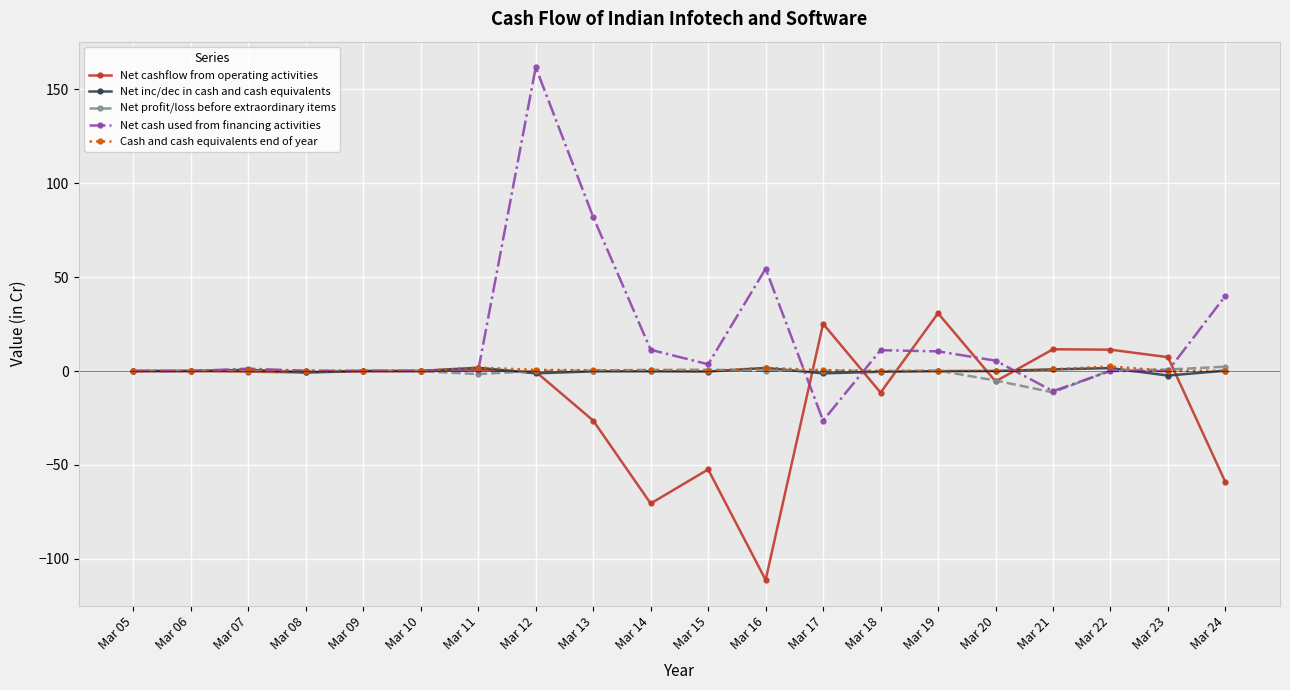

Is it true that Net cashflow from operating activities equals -11.5 at Mar 18?

True